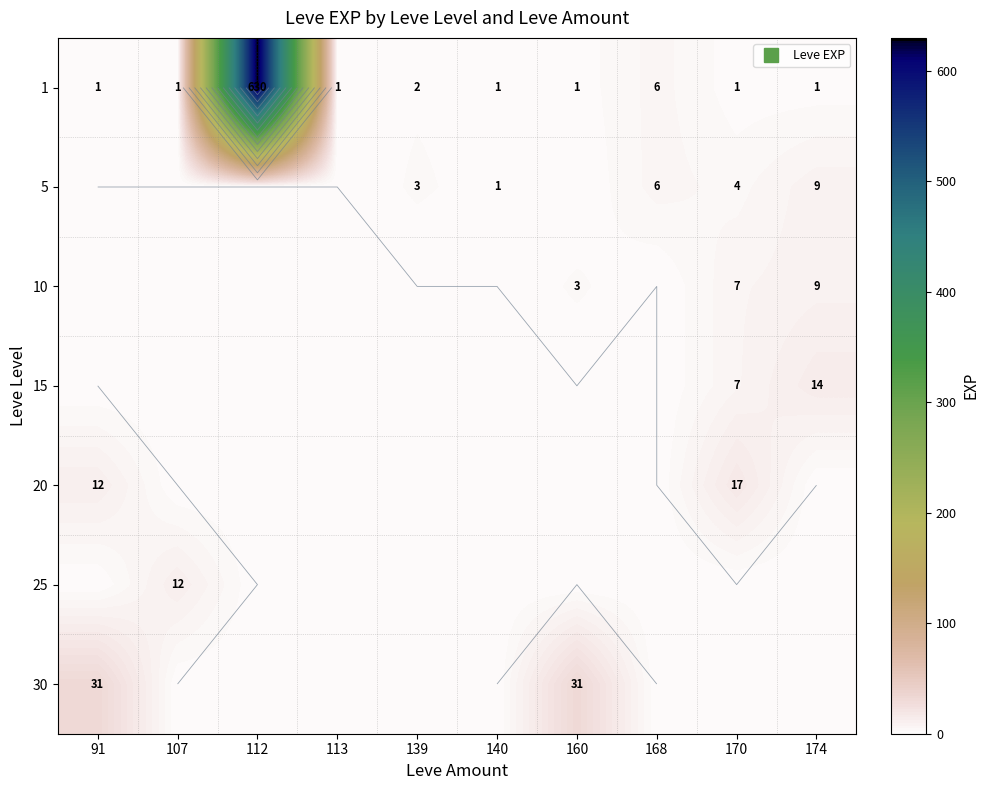

What is the total value across all series at 140?

2